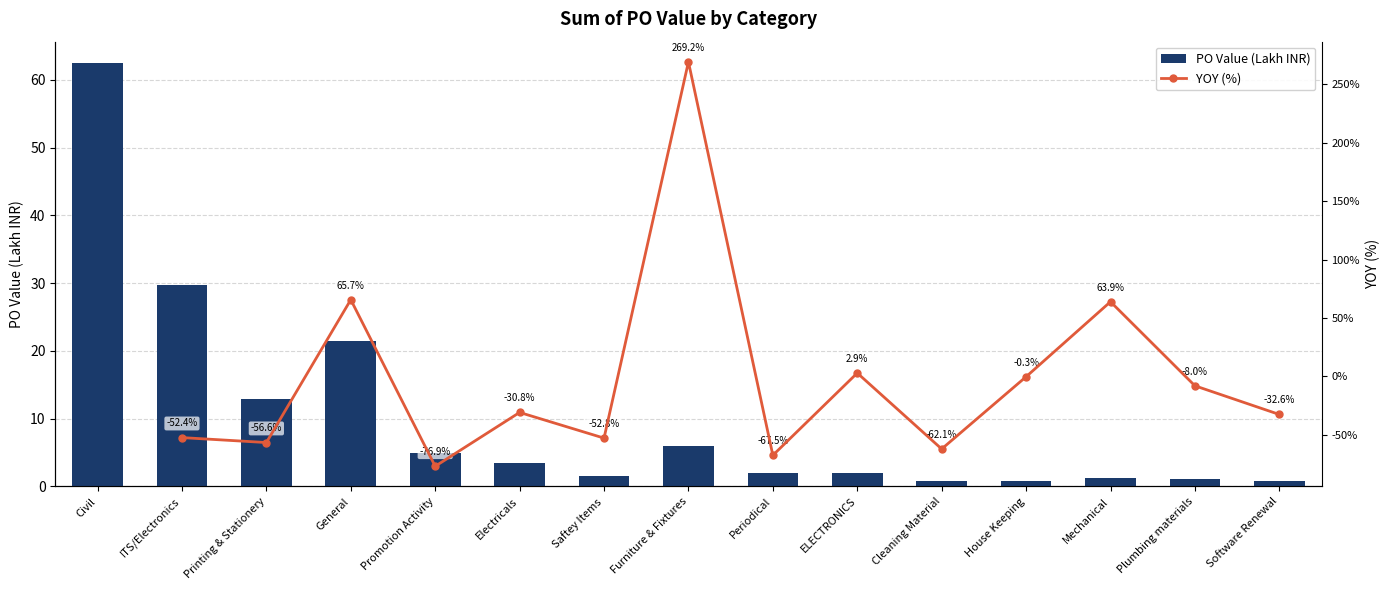

What is the greatest value displayed?

62.5